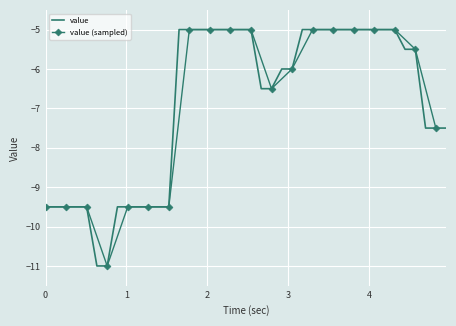

Which category has the lowest value across all series?

0.635145